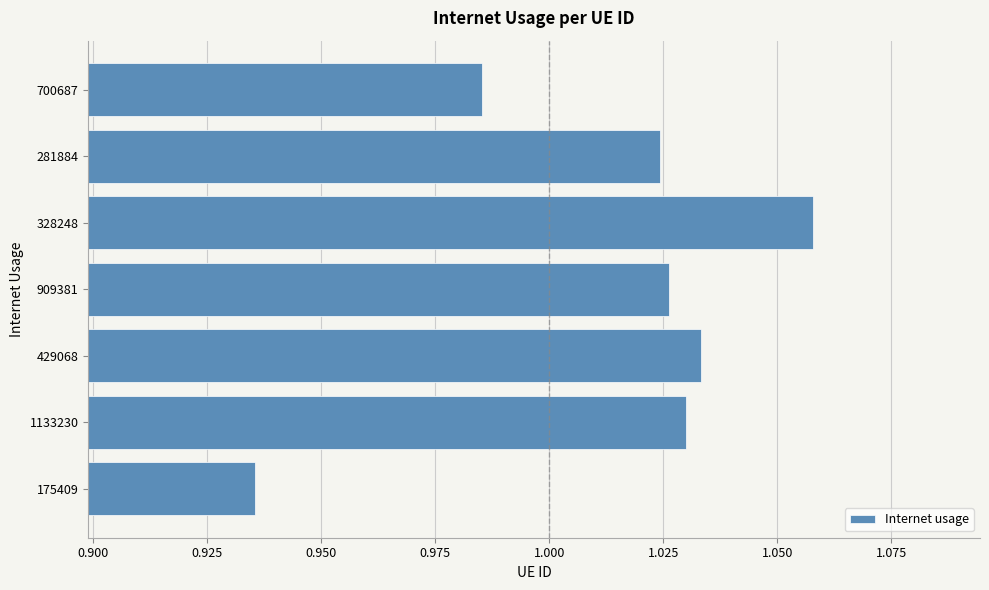

True or false: the data shows 0.3 at 429068.

False